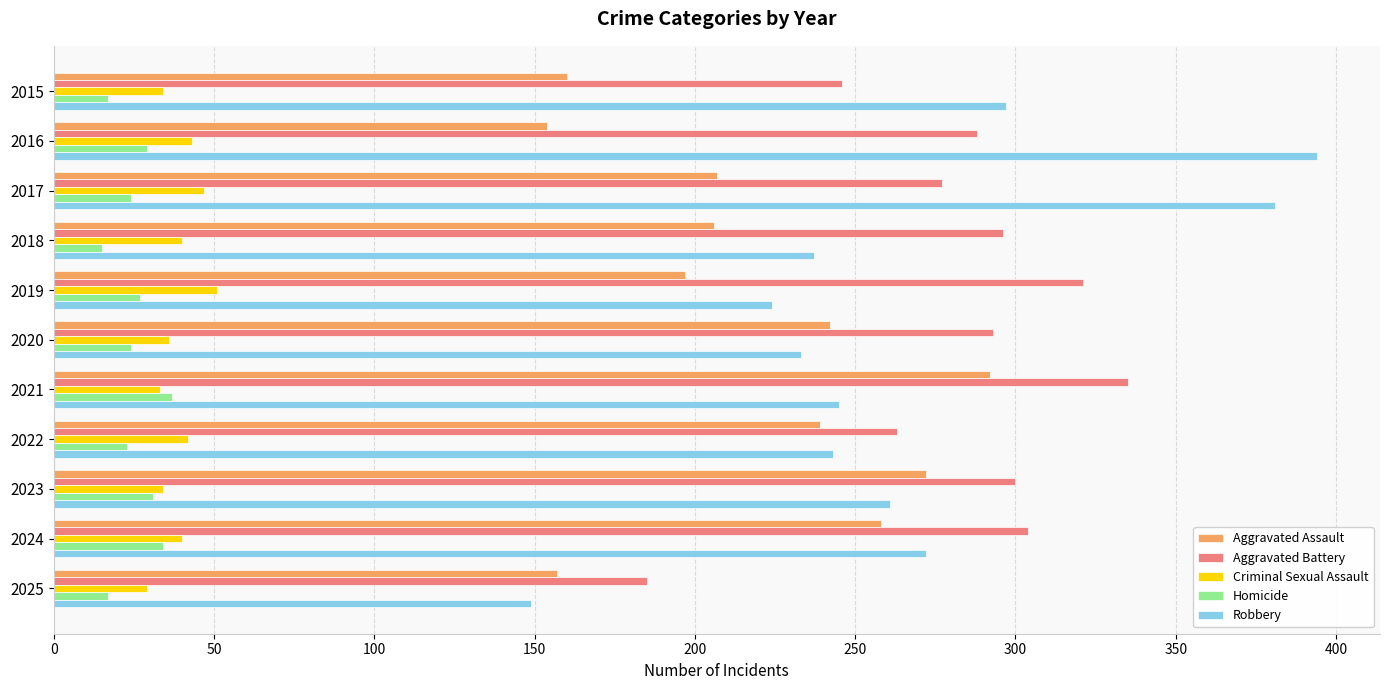

What value does the Aggravated Assault series have at 2015?

160